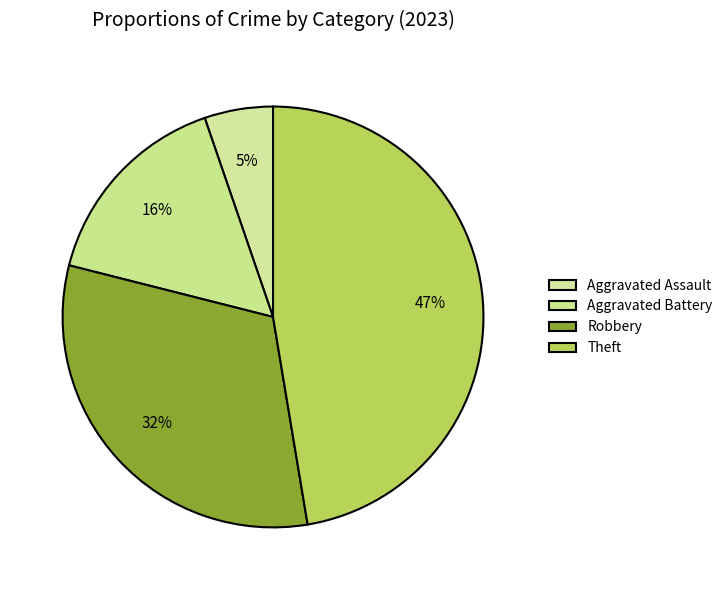

What is the largest slice in the pie chart?

Theft